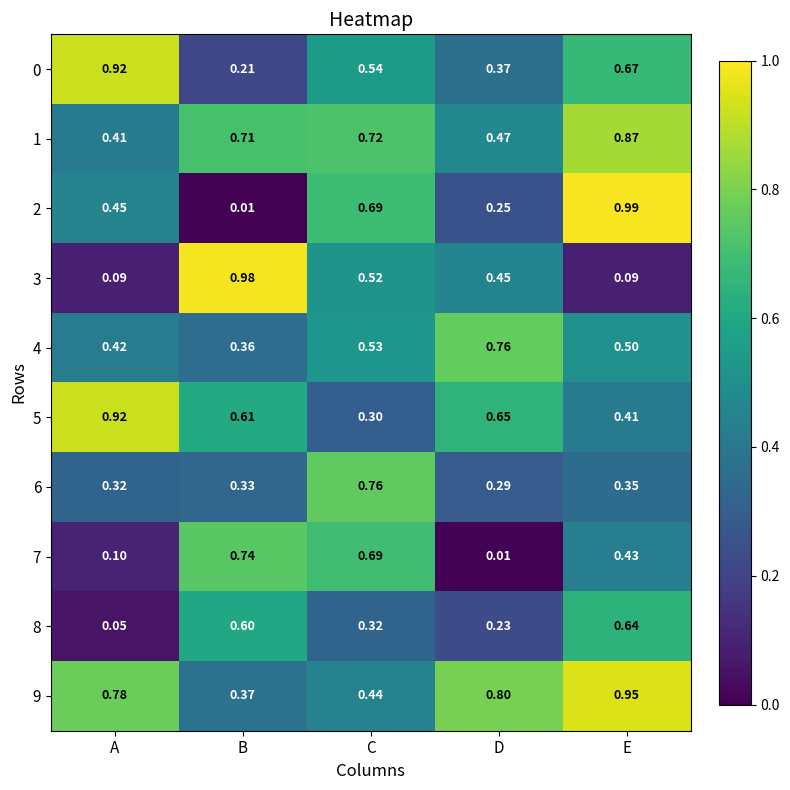

Rank the categories by 4 value from lowest to highest.

B, A, E, C, D